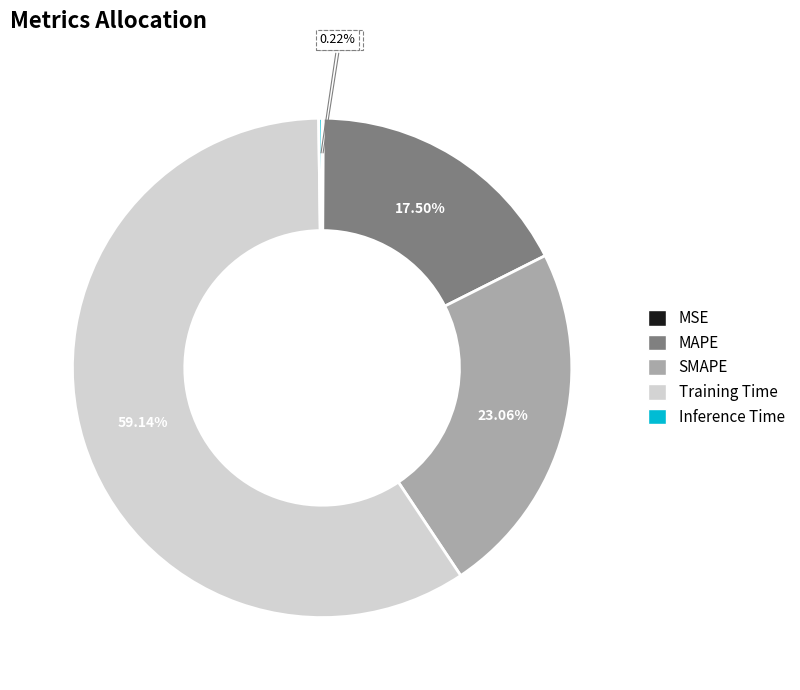

Which slice represents more than half of the pie?

Training Time